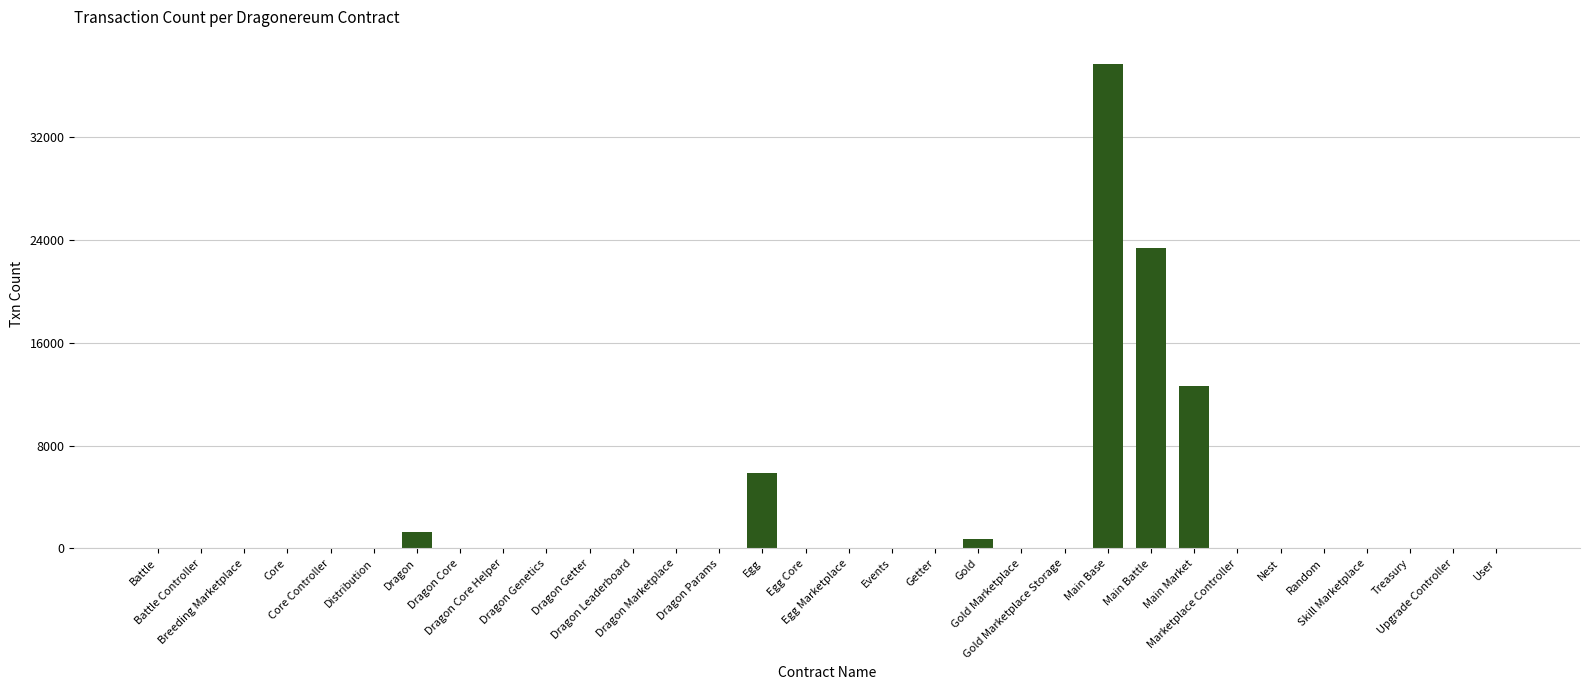

Which has a higher value, Main Market or Dragon Params?

Main Market